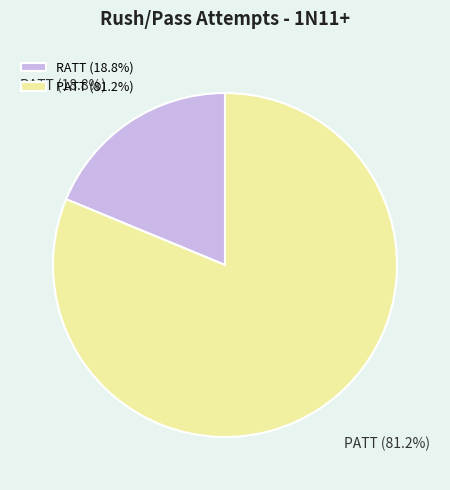

Count the number of slices in the pie.

2